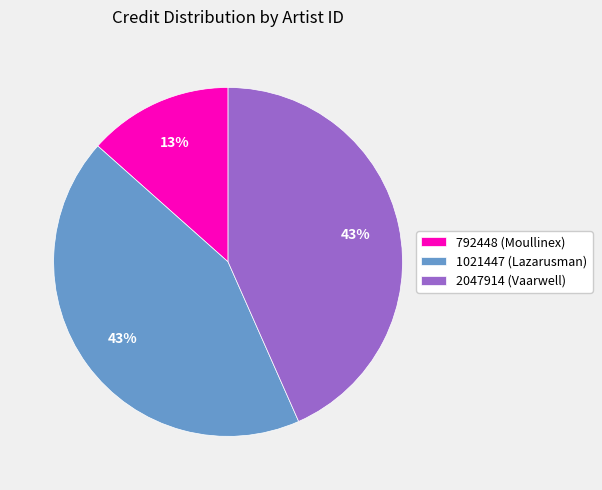

To the nearest percent, what is the difference between the 2047914 (Vaarwell) and 792448 (Moullinex) slice percentages?

30%